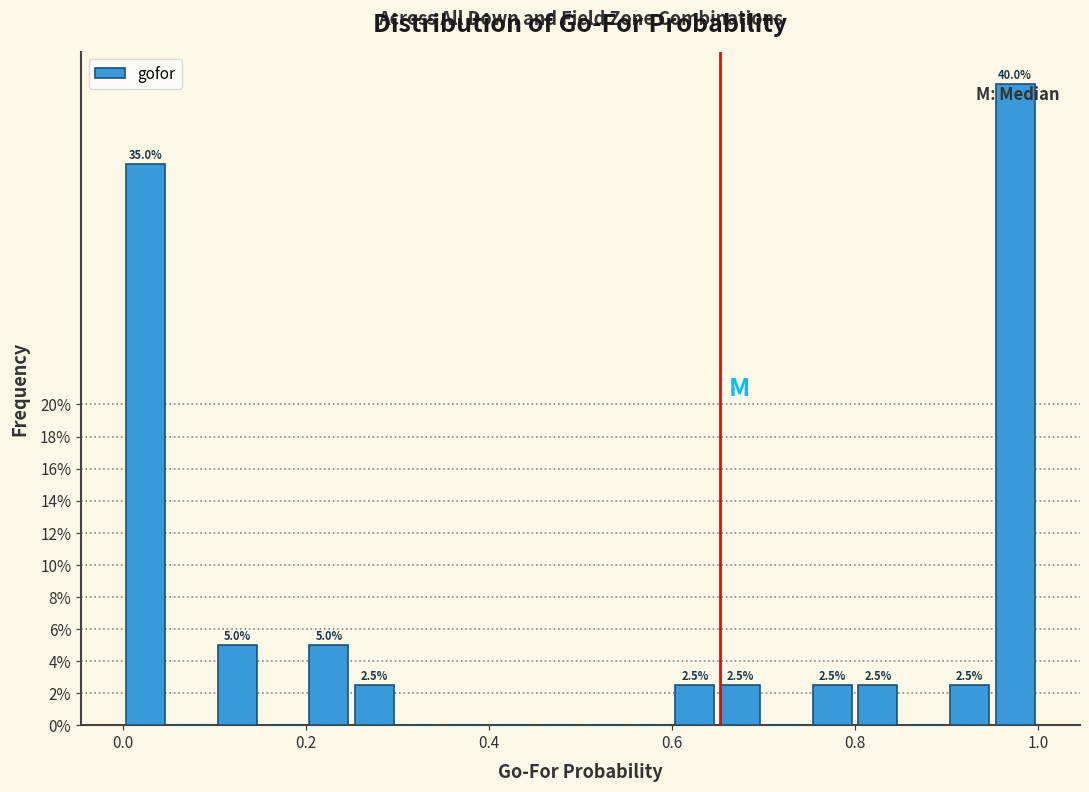

Around what value on the x-axis is the tallest bar? Give the approximate position of its centre, as read against the axis.

0.98